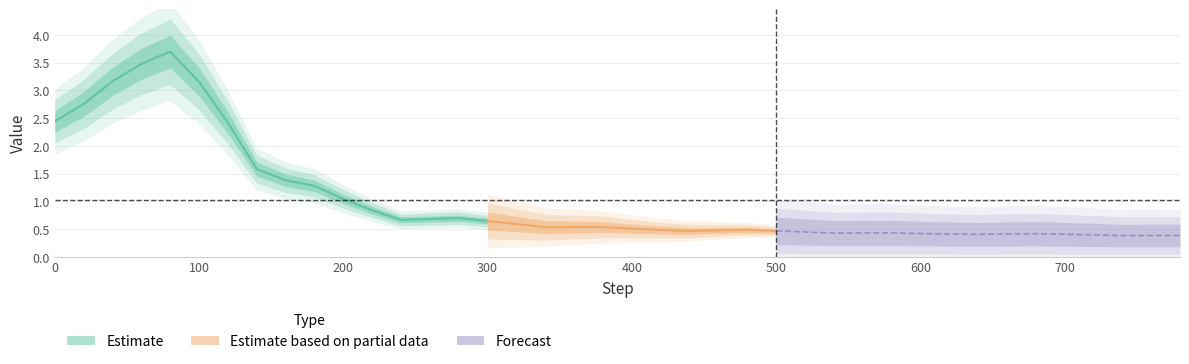

Does the chart display data point markers on the line(s)?

No